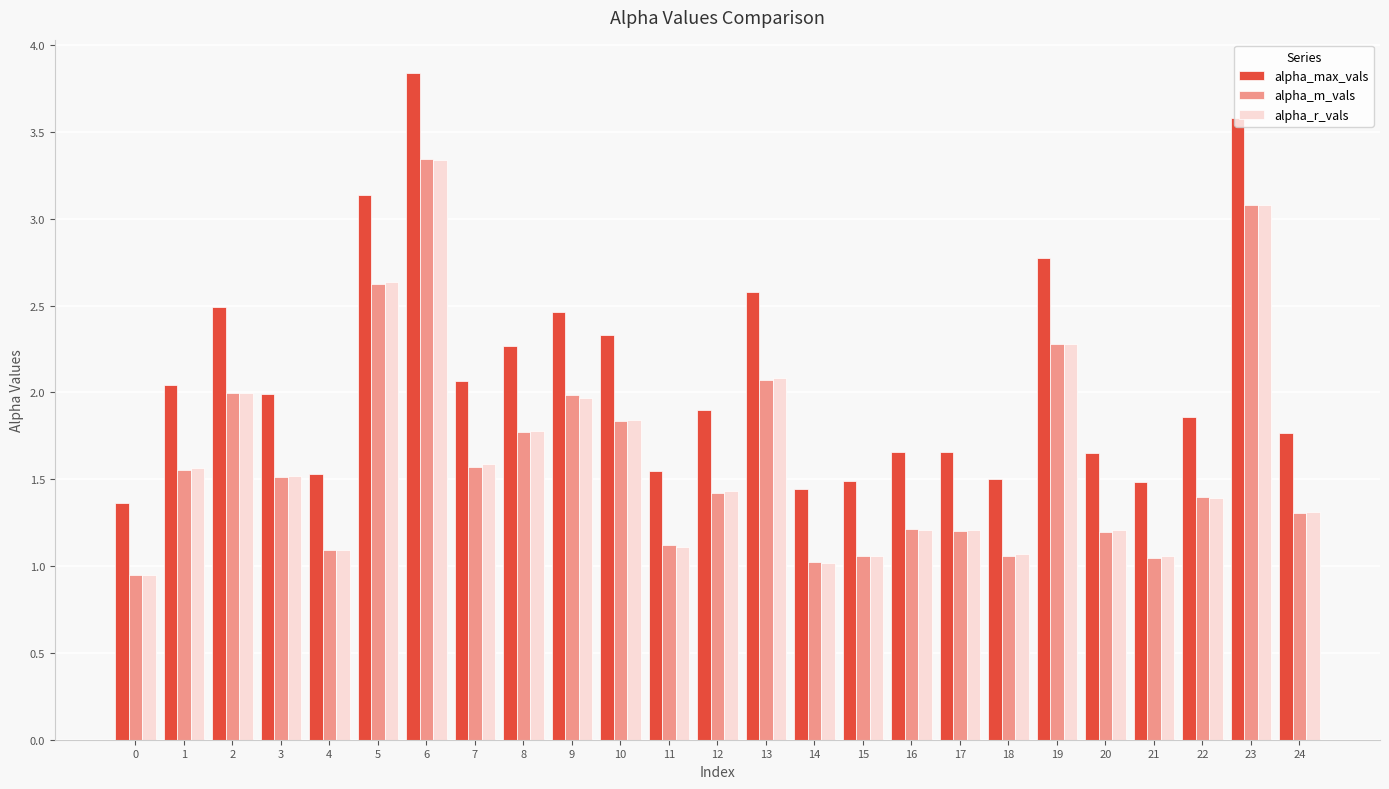

What is the difference between the highest and lowest values at 13?

0.5